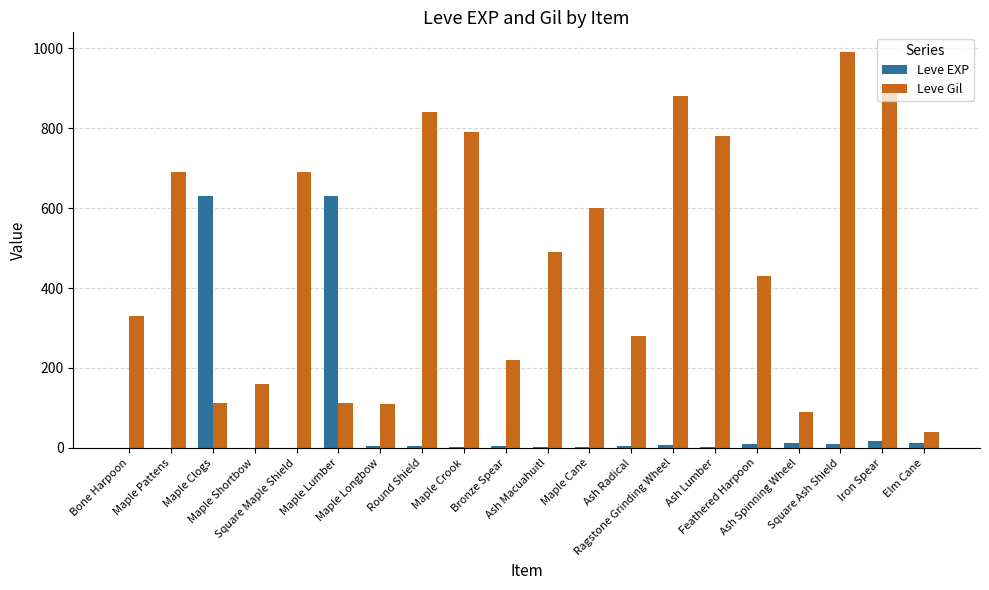

What is the greatest value displayed?

990